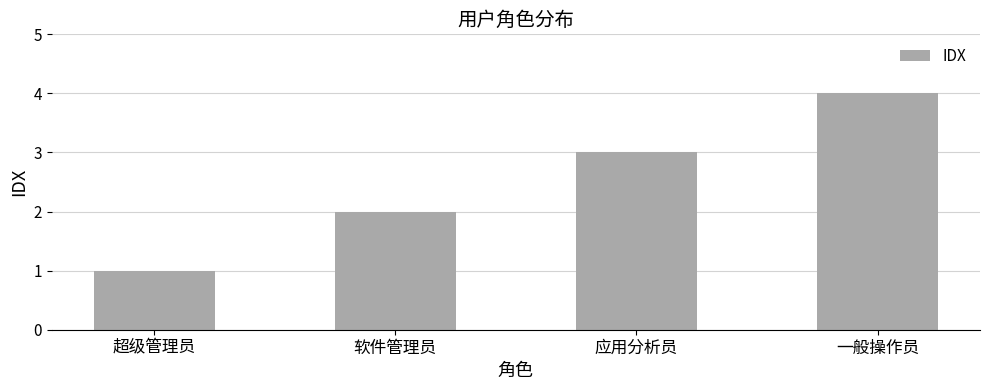

List the labels in order of value, largest first.

一般操作员, 应用分析员, 软件管理员, 超级管理员